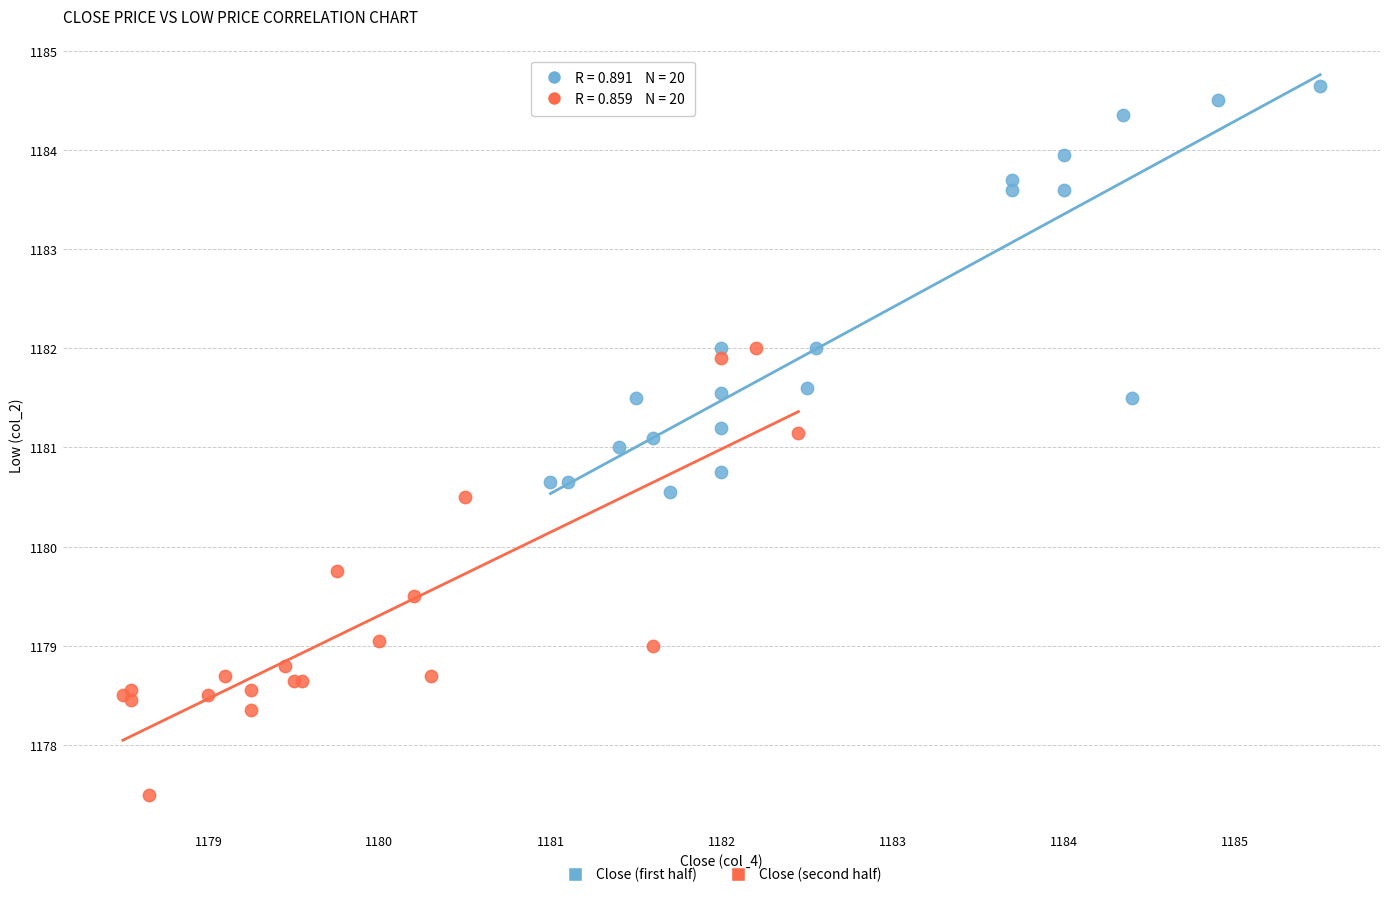

What are all the series names shown in the legend?

Close (first half), Close (second half)